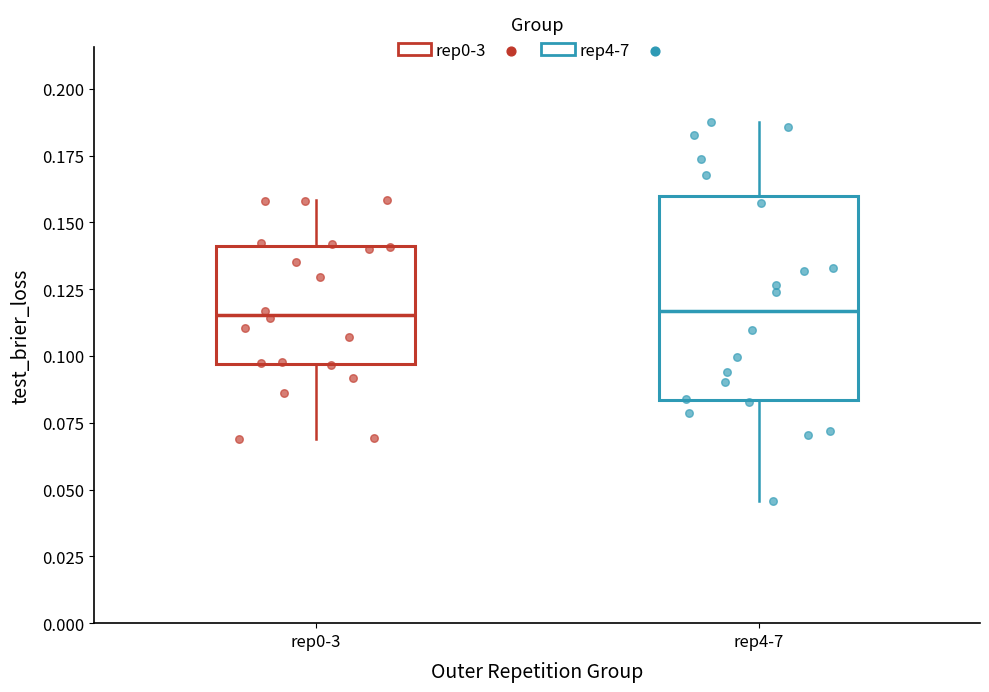

Reading left to right, read every box against the y-axis: the position of its median line, the range the box covers, and the ends of its whiskers. The values are not printed on the chart, so give them approximately, as read against the axis.

rep0-3: median 0.115, box 0.095 to 0.140, whiskers 0.070 to 0.160
rep4-7: median 0.115, box 0.085 to 0.160, whiskers 0.045 to 0.190